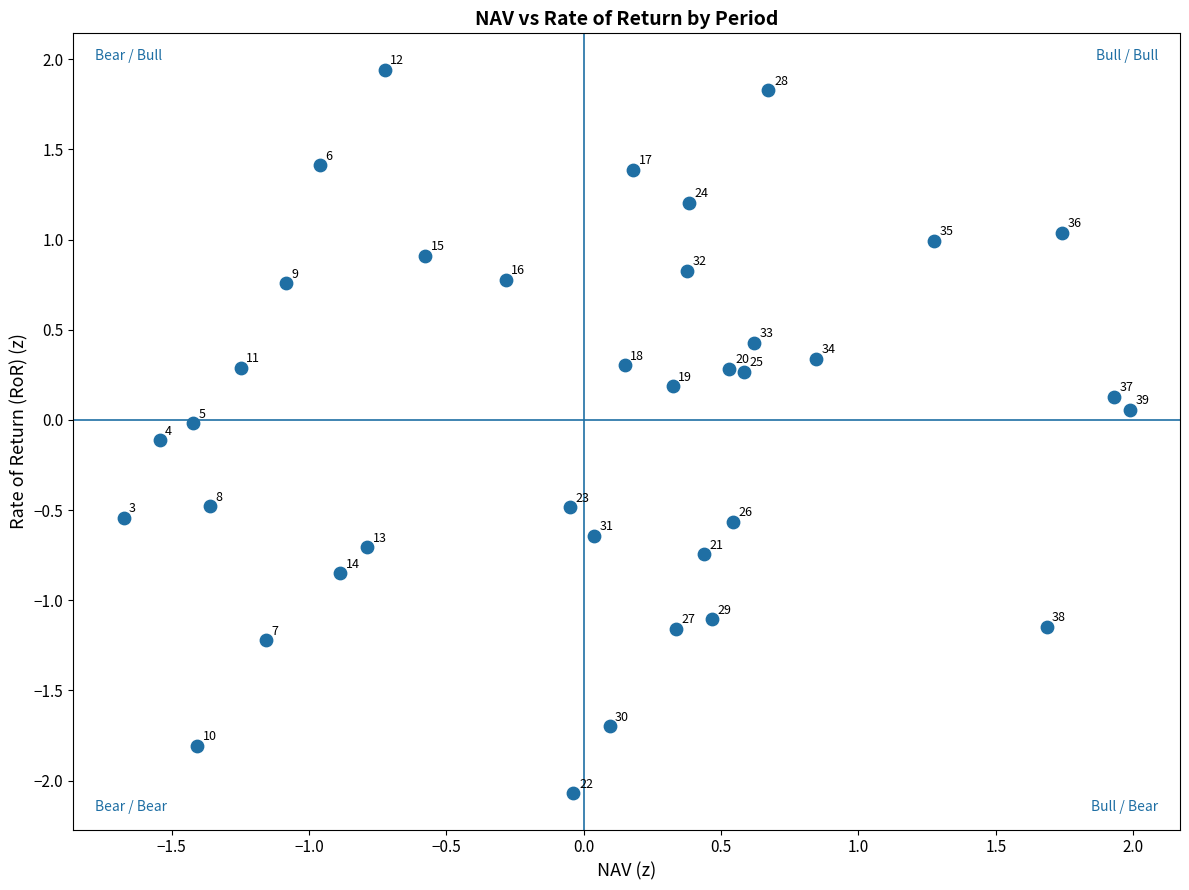

What is the range of X values (max minus min)?

3.7